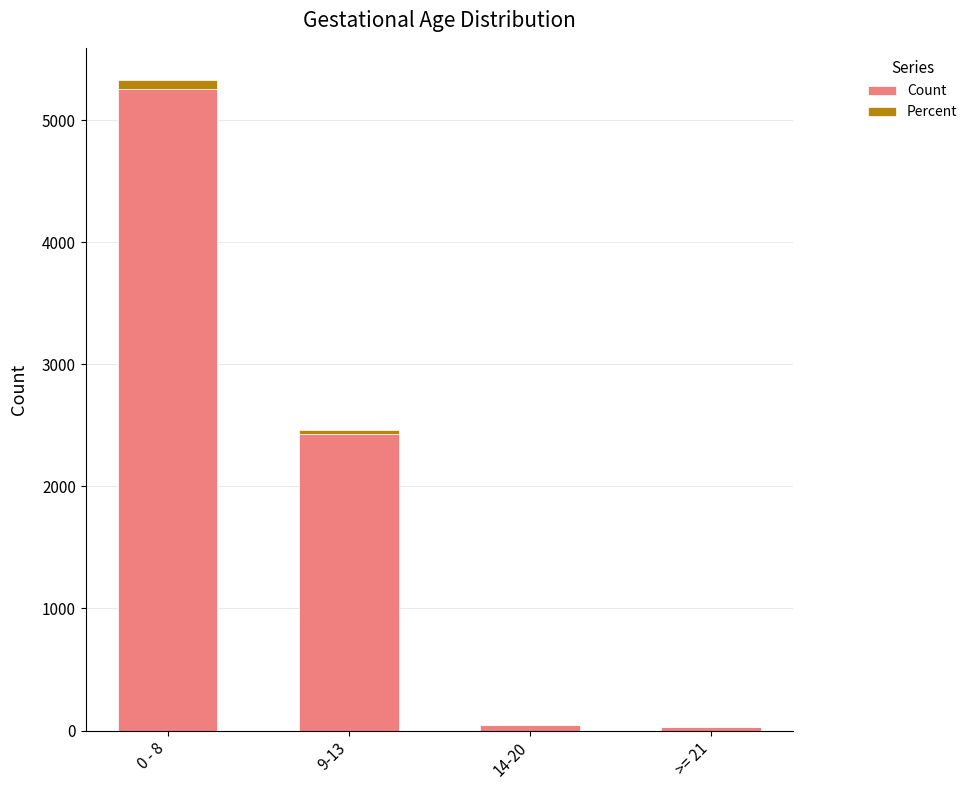

Which category has the highest value in the Count series?

0 - 8